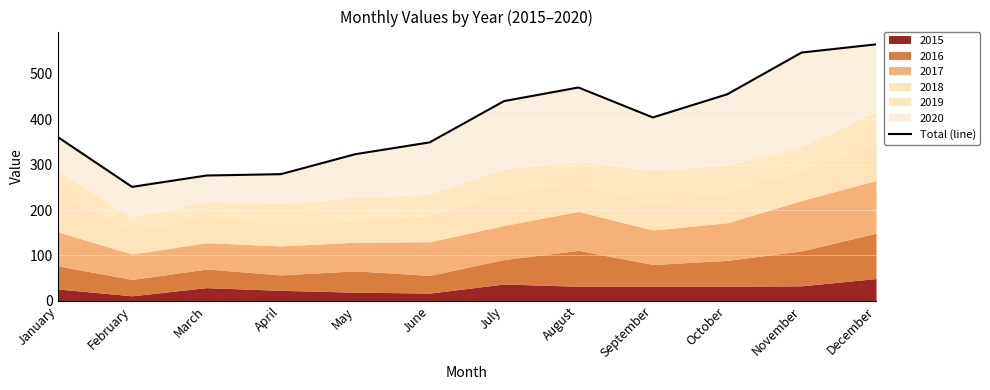

True or false: the data shows 484 at January.

False